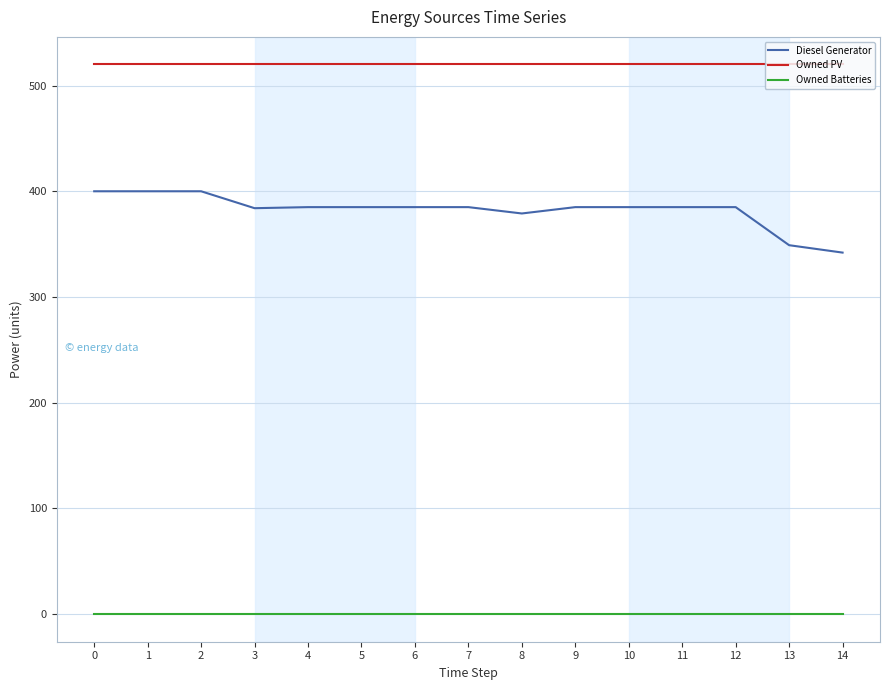

Is the value of Owned Batteries at 2 greater than the value of Diesel Generator at 10?

No